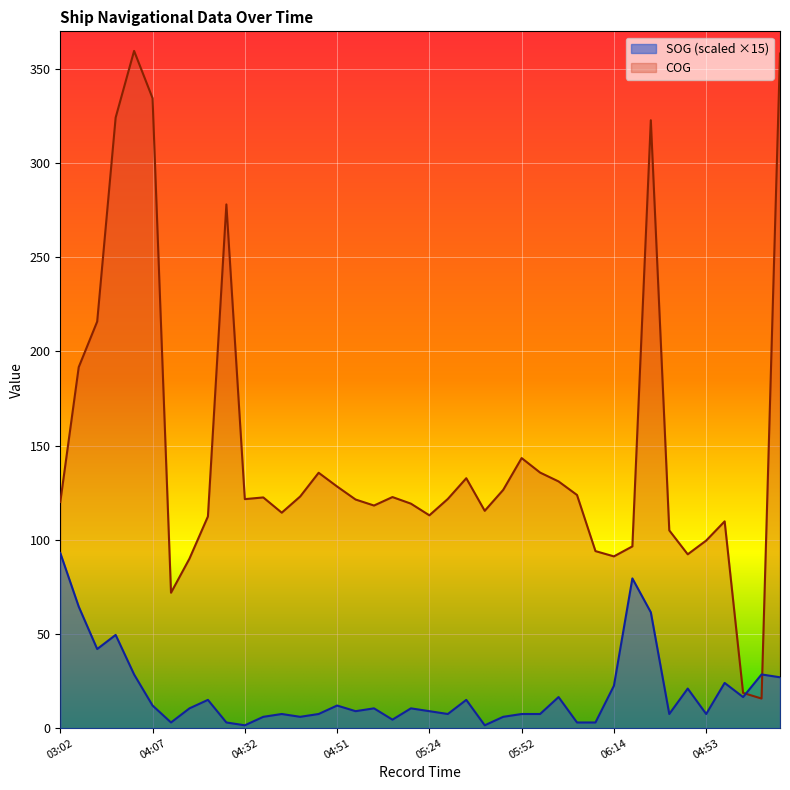

The SOG series shows 36.2 at 04:50. True or false?

False